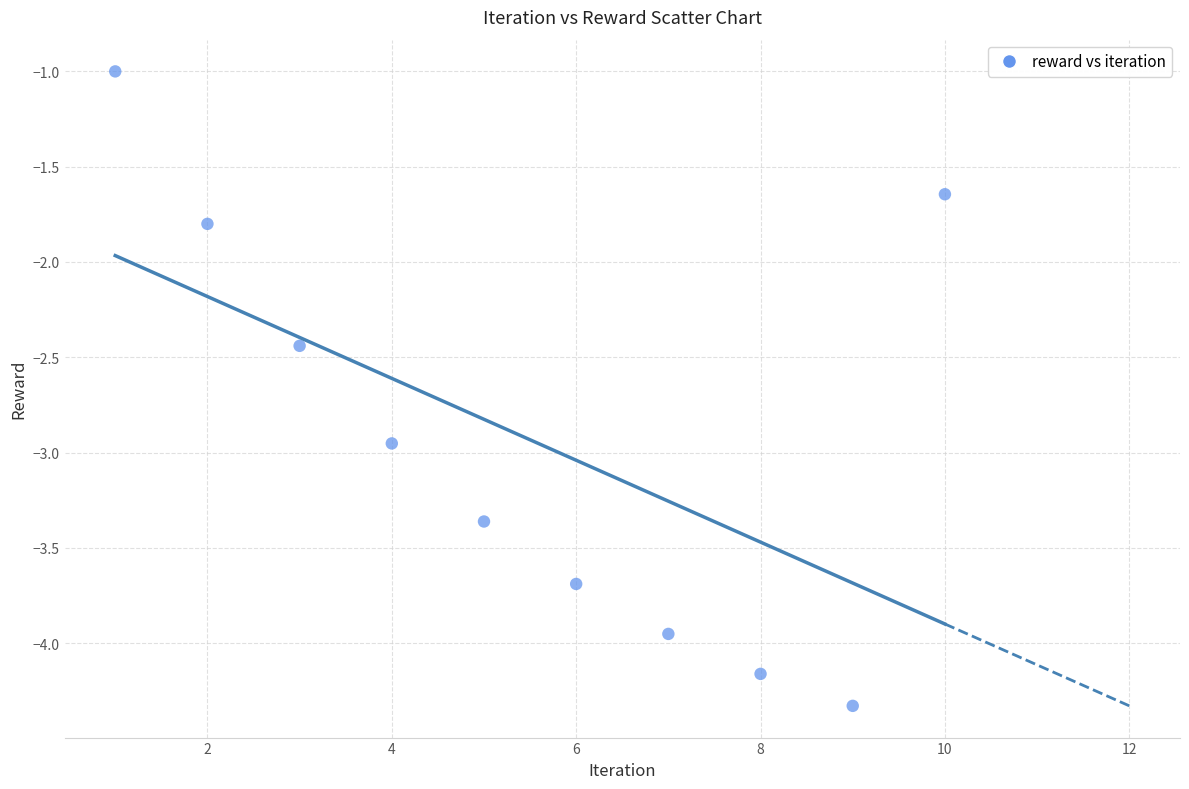

What Y value in the scatter plot is closest to -2?

-1.8